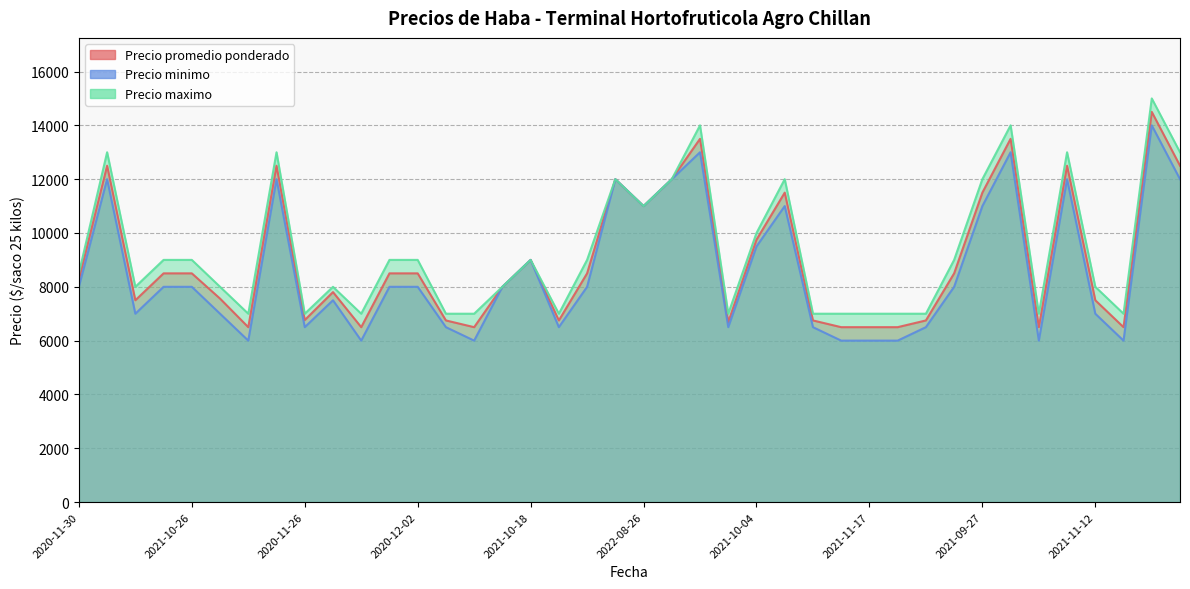

Between 2021-11-30 and 2022-08-26, which series saw the biggest shift?

Precio minimo